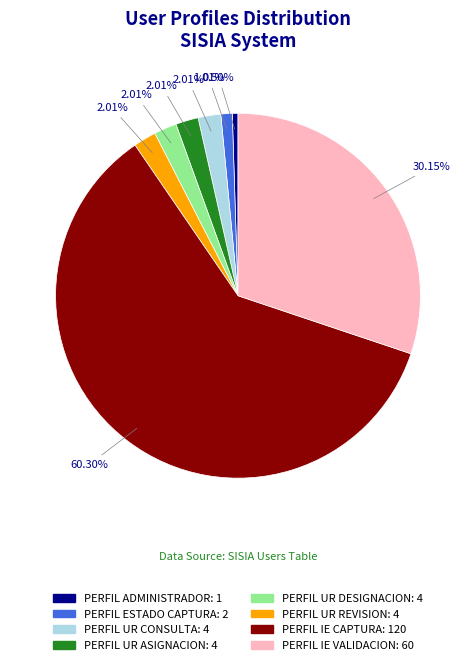

To the nearest percent, what portion does PERFIL UR DESIGNACION represent?

2%